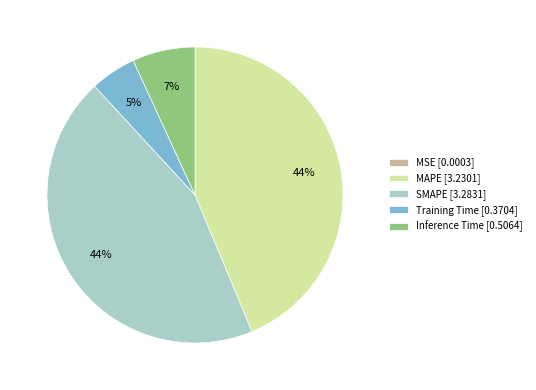

Does any single category account for the majority?

No